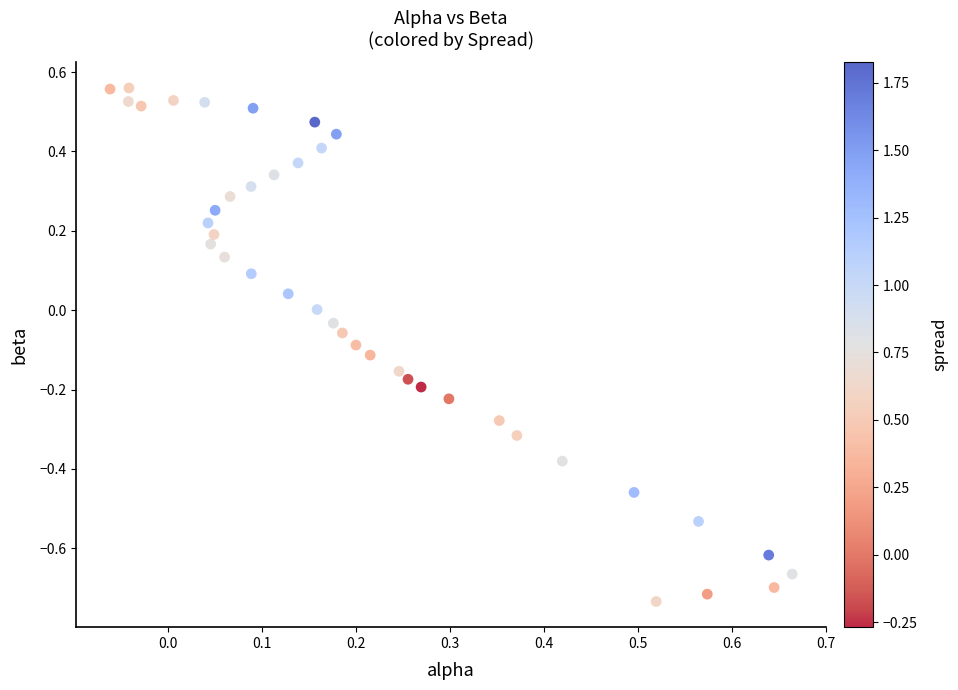

What is the range of X values (max minus min)?

0.7